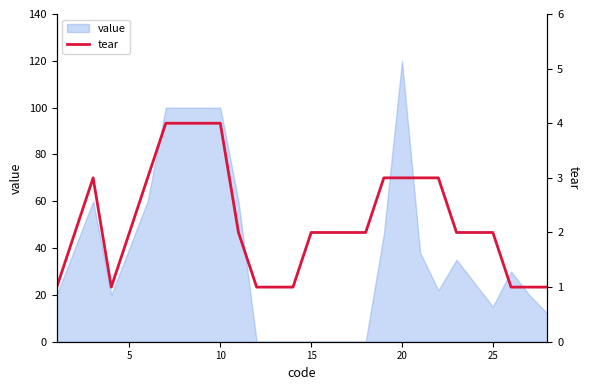

What is the maximum value for value?

120